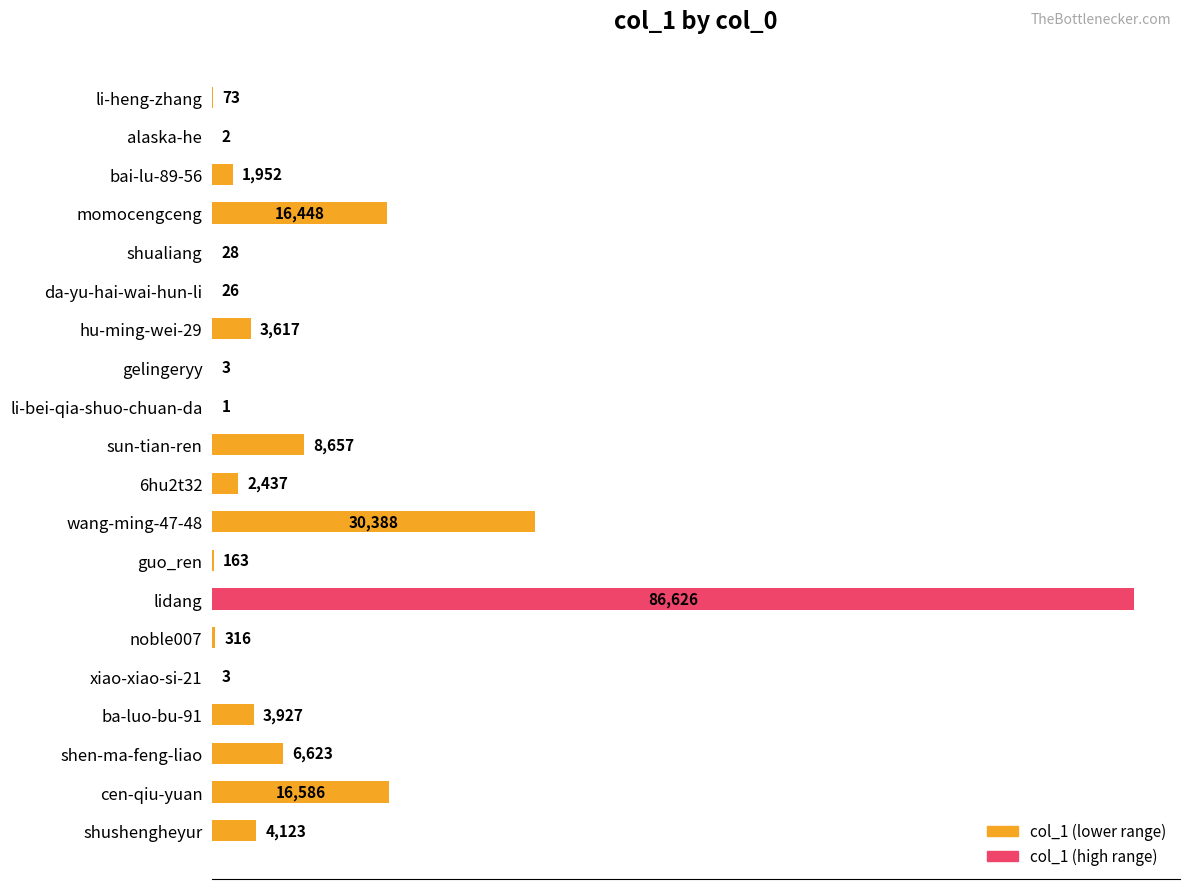

Which category has the highest value across all series?

lidang